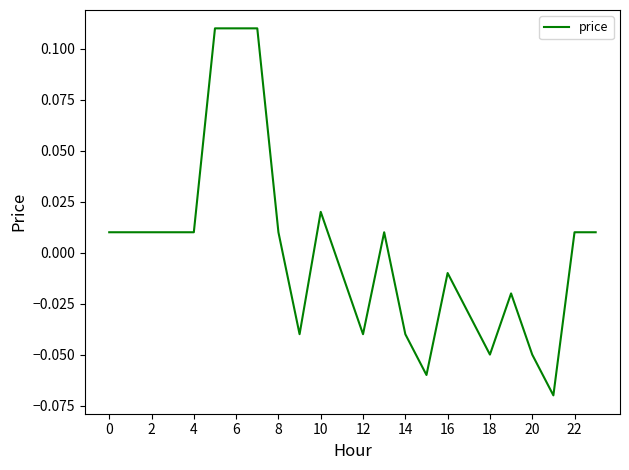

What is the smallest value displayed?

-0.1